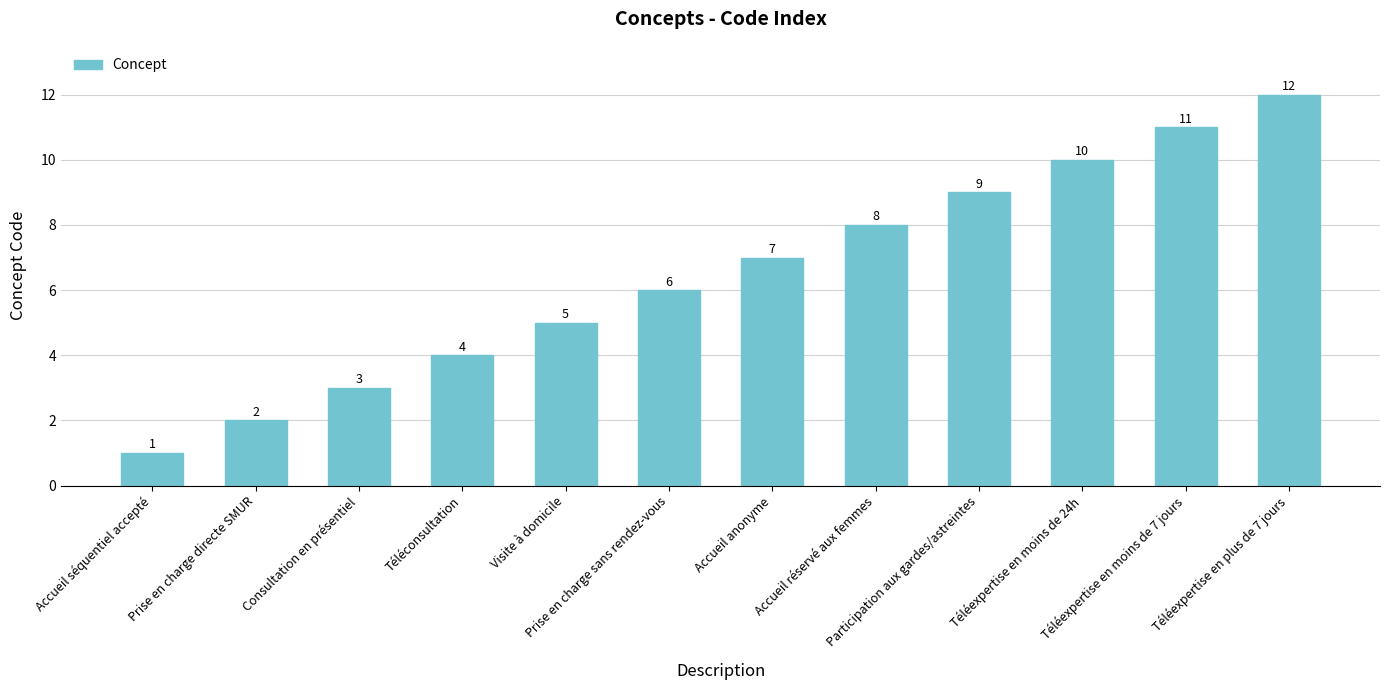

What is the minimum value shown in the chart?

1